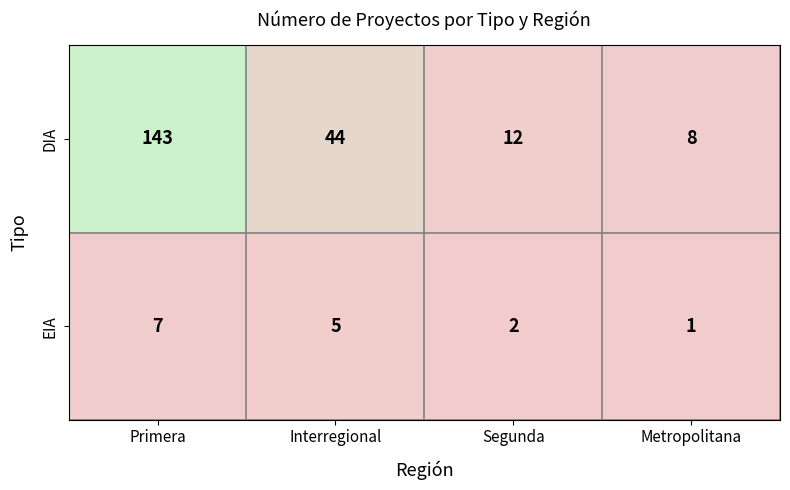

The DIA series shows 16 at Segunda. True or false?

False